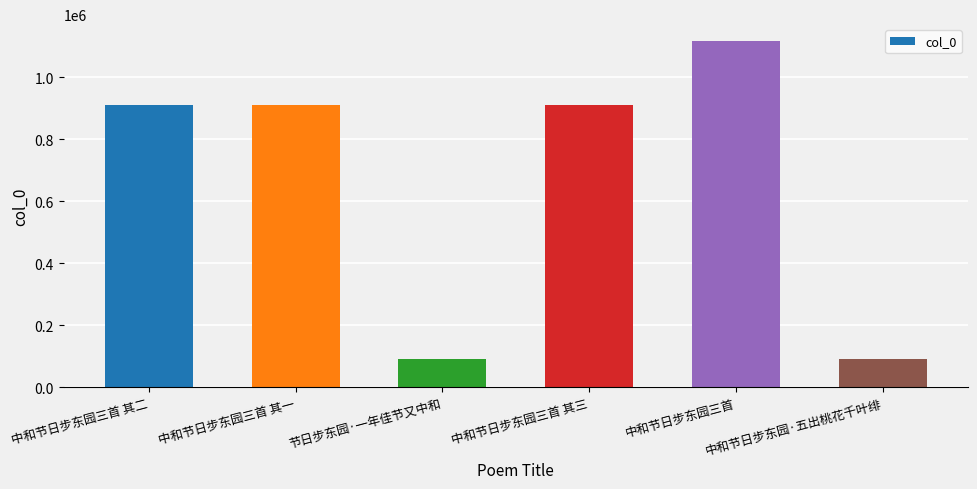

Does the chart contain stacked bars?

No